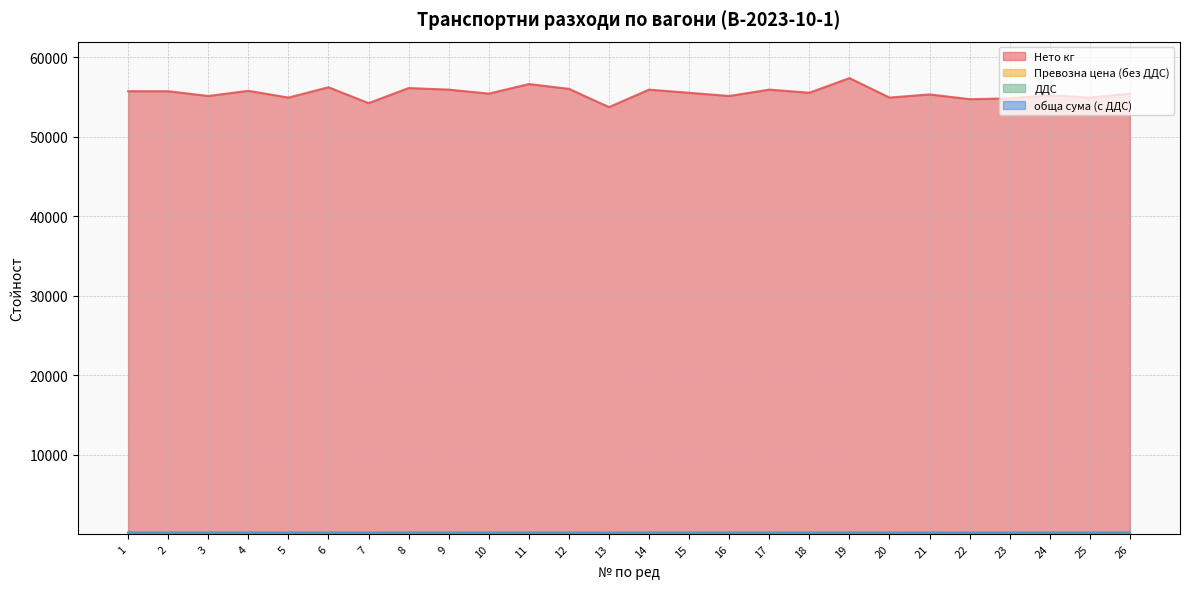

Reading left to right, what are all the values shown in this chart?

Нето кг: 55700.0	55700.0	55100.0	55750.0	54900.0	56200.0	54200.0	56100.0	55900.0	55400.0	56600.0	56000.0	53700.0	55900.0	55500.0	55100.0	55900.0	55510.0	57350.0	54900.0	55300.0	54700.0	54800.0	55200.0	54900.0	55400.0
Превозна цена (без ДДС): 143.8	143.8	142.2	144.1	141.7	145.1	139.9	144.8	144.3	143.0	146.1	144.6	138.6	144.3	143.3	142.2	144.3	143.5	148.2	141.7	142.8	141.2	141.5	142.5	141.7	143.0
ДДС: 33.5	32.7	33.2	32.7	32.3	32.9	31.9	33.7	32.8	32.5	33.1	32.8	31.6	33.6	32.6	33.2	32.8	32.6	33.5	32.3	32.5	32.2	32.2	33.2	32.3	33.3
обща сума (с ДДС): 201.0	196.0	199.1	196.3	193.6	197.6	191.4	202.2	196.7	195.1	198.8	197.0	189.8	201.6	195.4	199.1	196.7	195.7	201.3	193.6	194.8	192.9	193.2	199.4	193.6	200.0